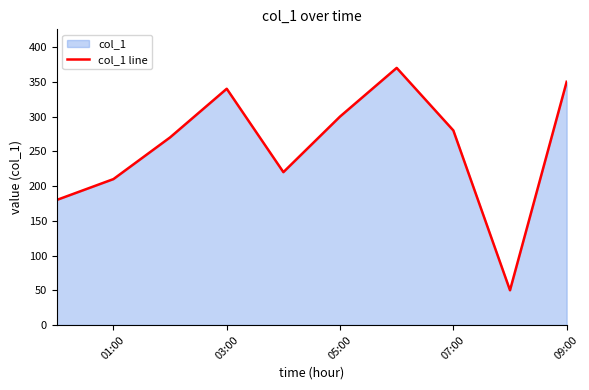

How many lines are shown in the chart?

1